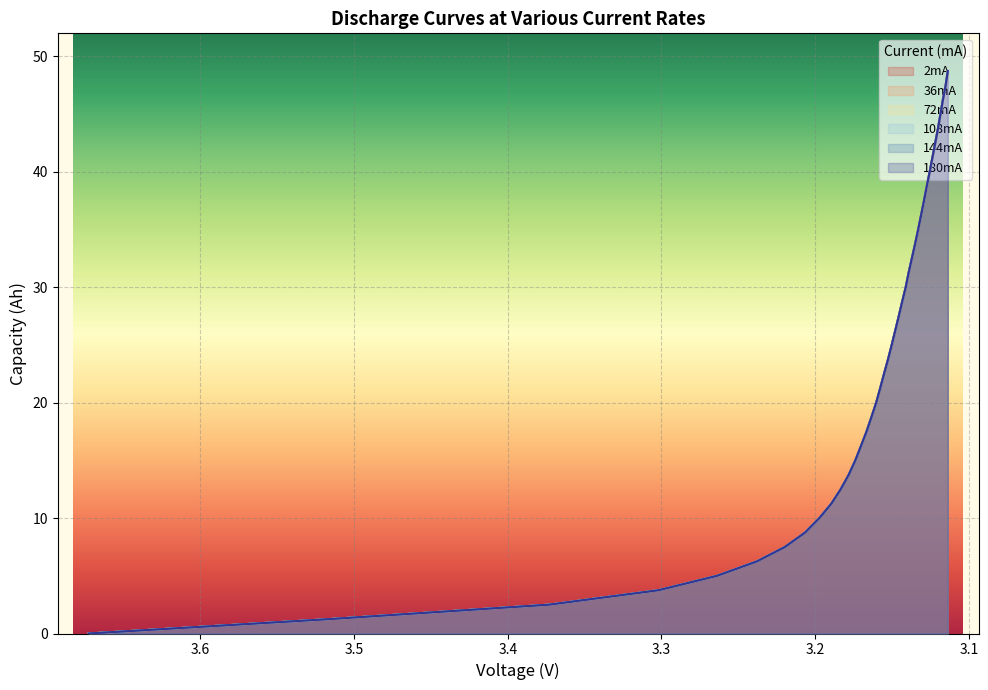

The 36mA series shows 71.6 at 36. True or false?

False